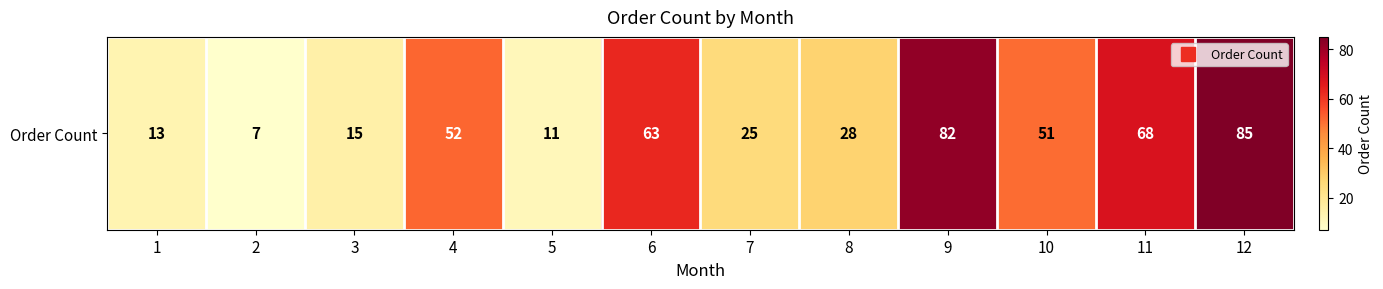

What is the greatest value displayed?

85